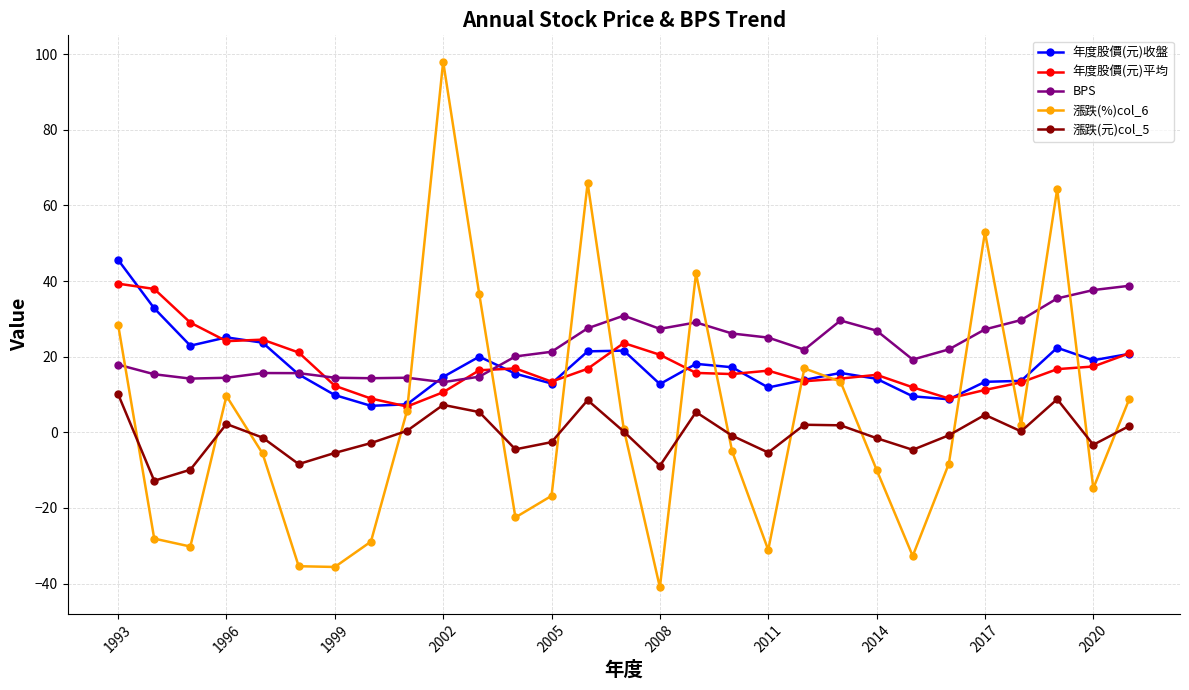

What is the value of the 年度股價(元)平均 point at the 19th from the left?

16.3